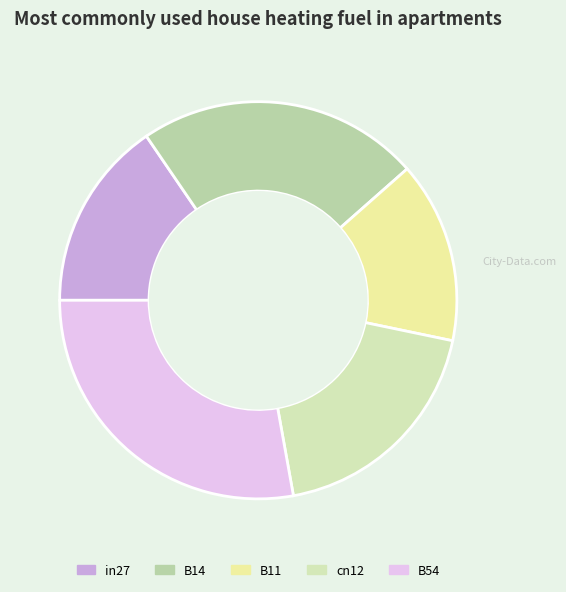

To the nearest percent, what is the average slice percentage?

20%